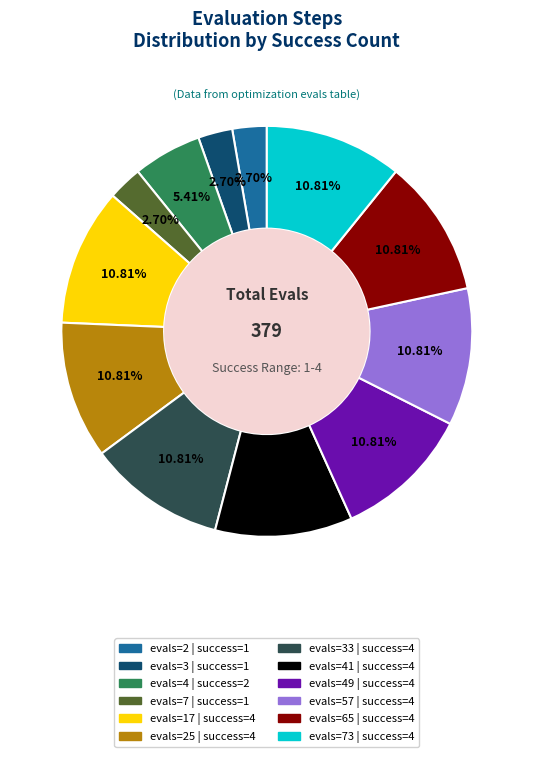

Is there a majority slice in this chart?

No